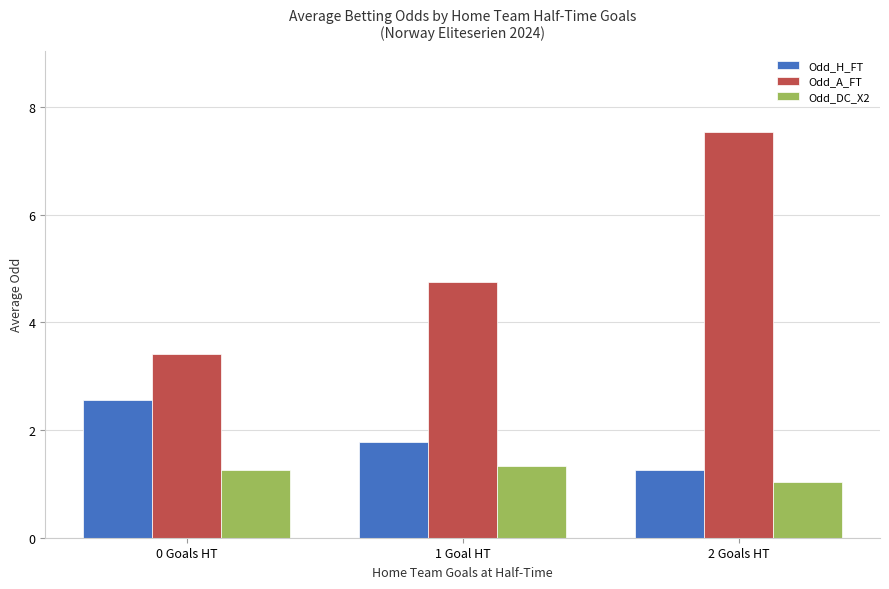

List the series in order of their overall mean, highest first.

Odd_A_FT, Odd_H_FT, Odd_DC_X2